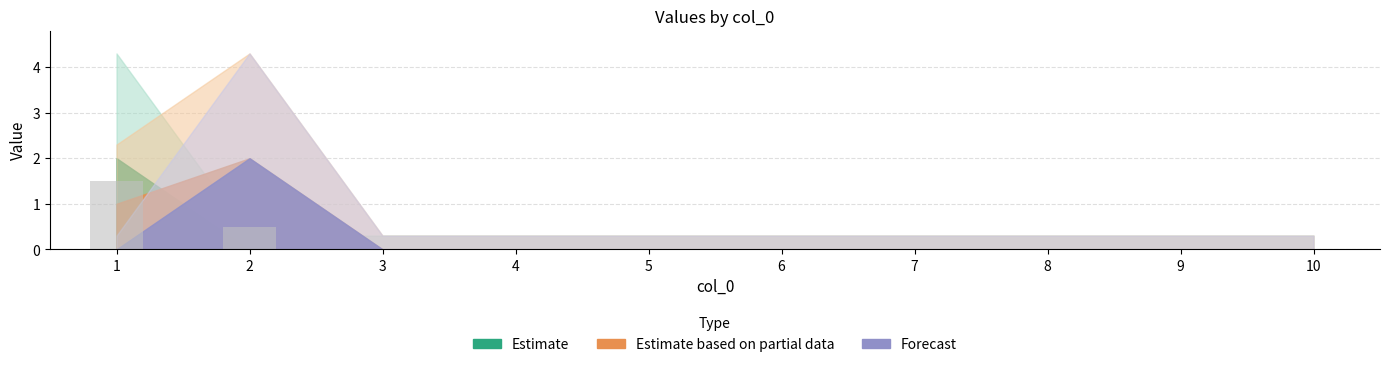

What is the change in value from 1 to 3?

-1.5